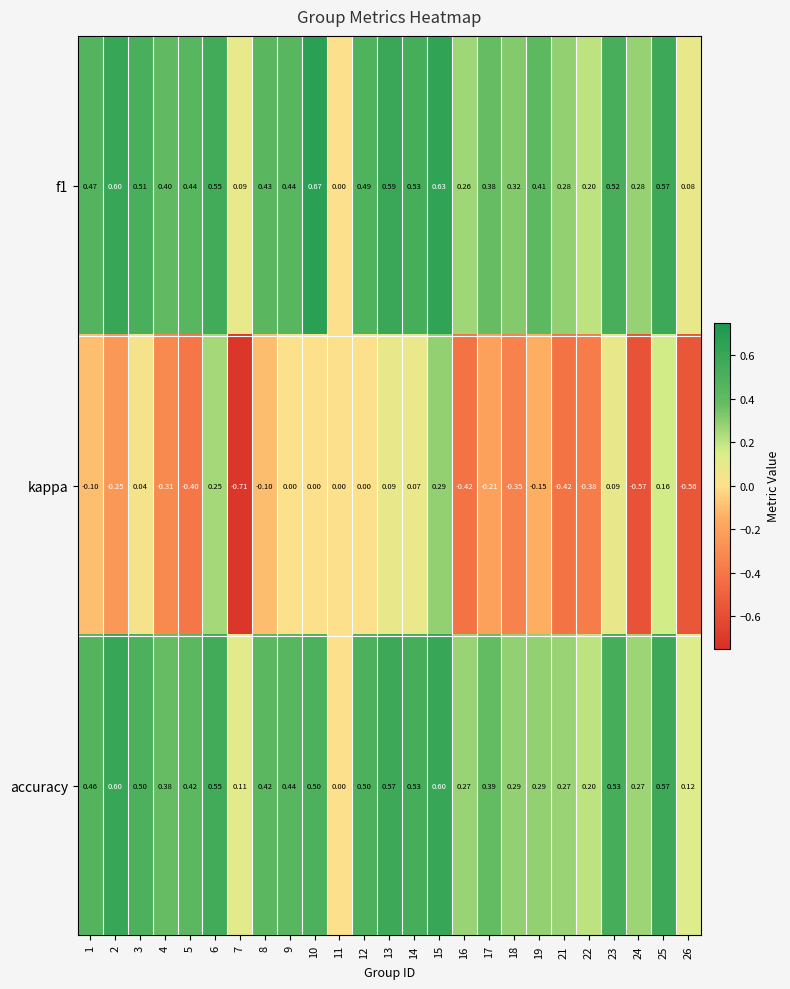

Rank the series by their maximum value, from highest to lowest.

f1, accuracy, kappa